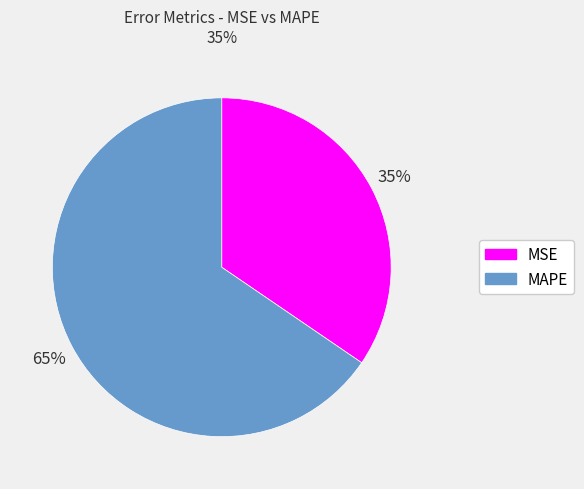

Combined, do MAPE and MSE account for over 50%?

Yes